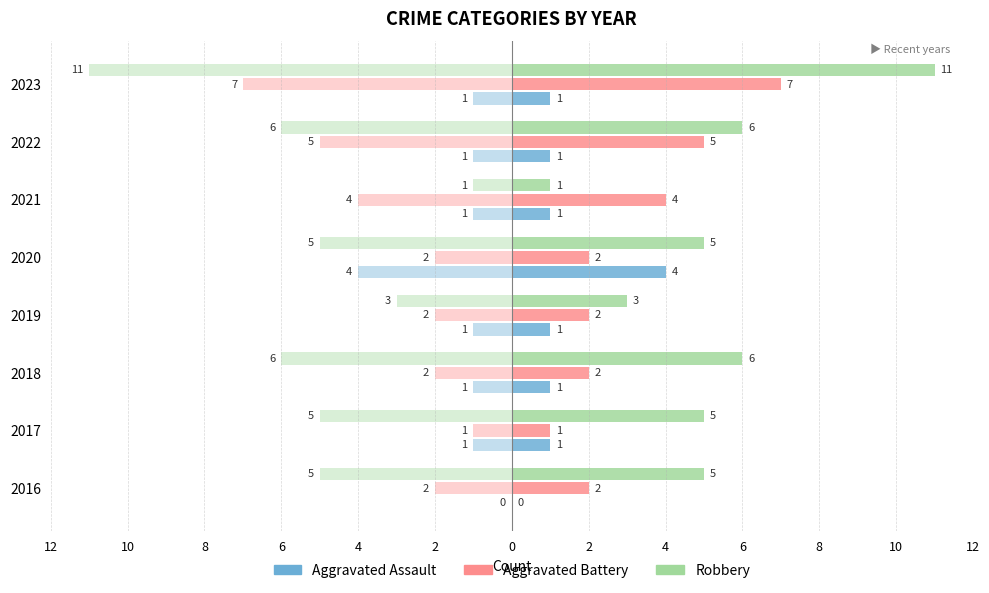

What is the difference between the second highest and minimum values in the Aggravated Assault series?

1